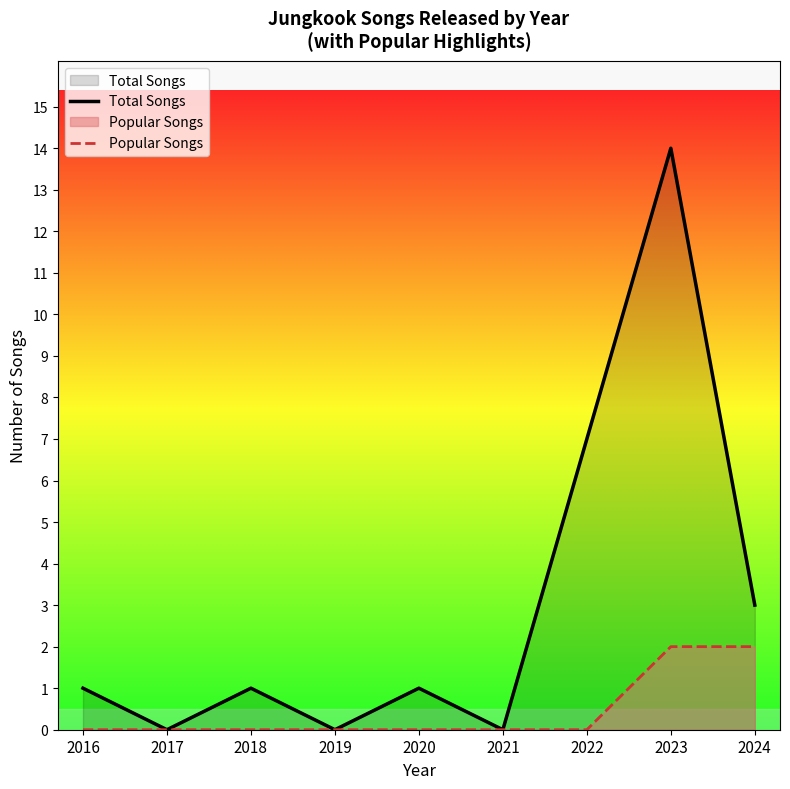

True or false: Popular Songs and Total Songs intersect in this chart.

False